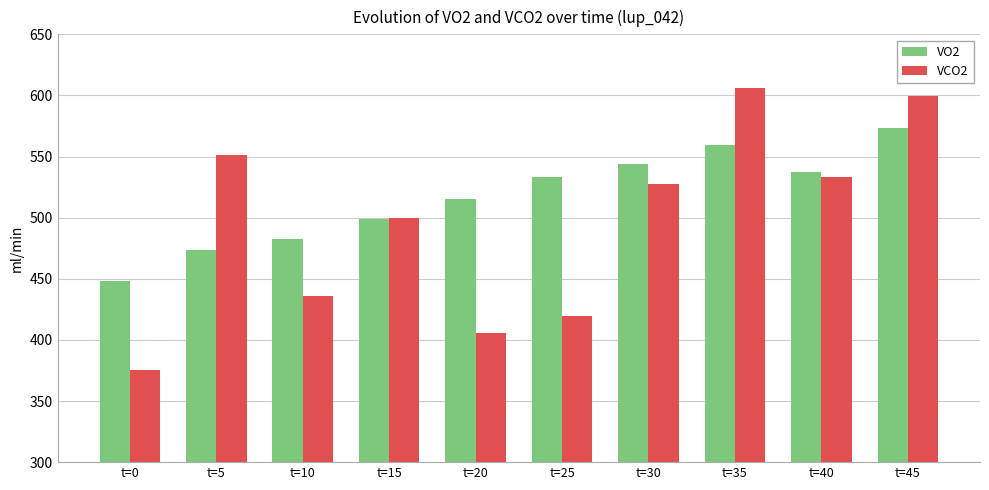

What is the average value of the VO2 series?

516.5